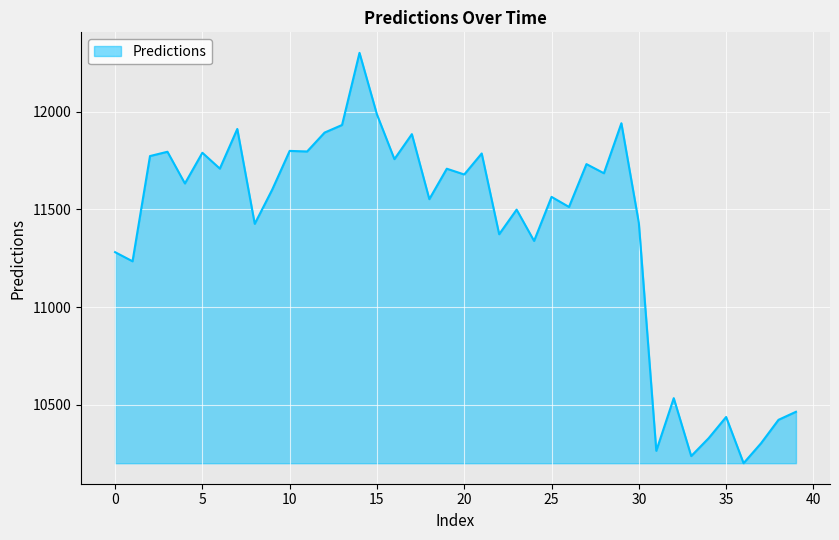

What is the difference between the maximum and minimum values?

2100.5